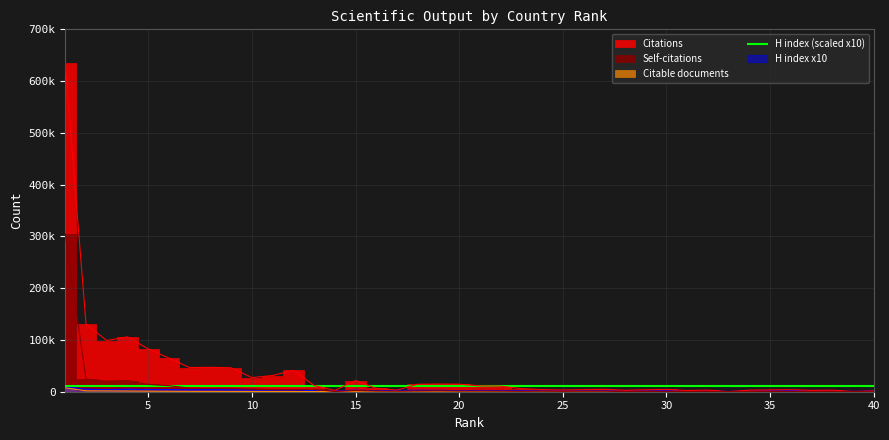

The H index series shows 1789 at 15. True or false?

False